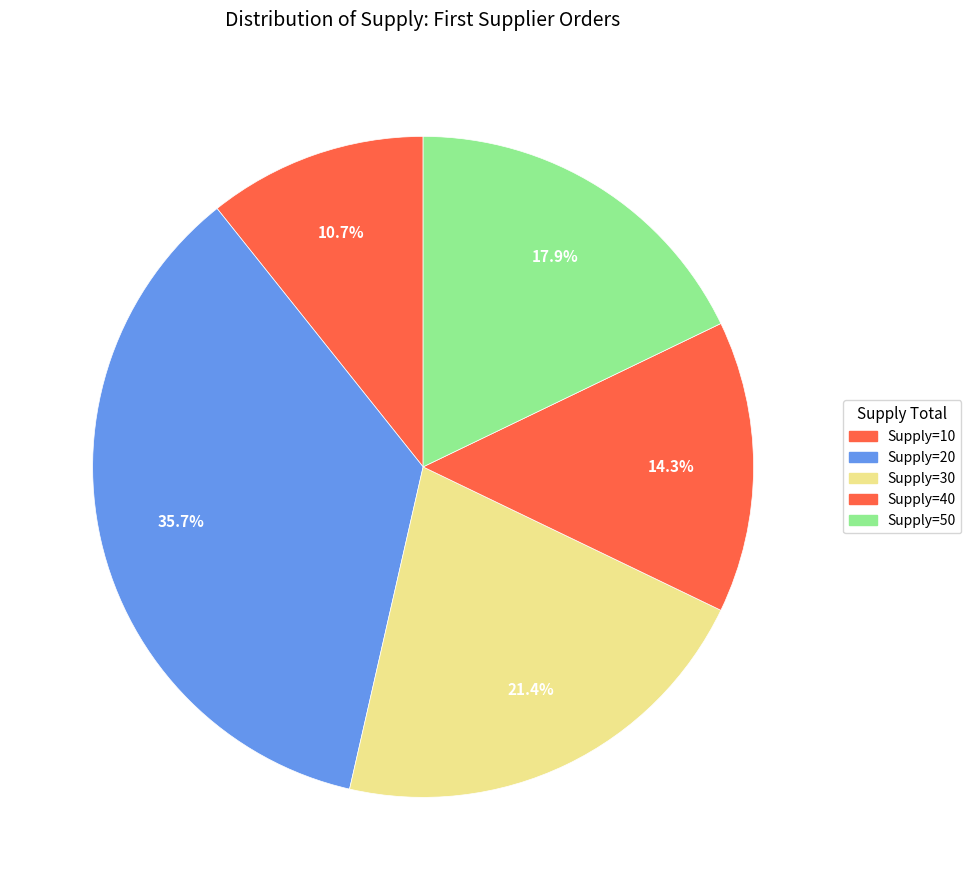

How many slices are in this pie chart?

5